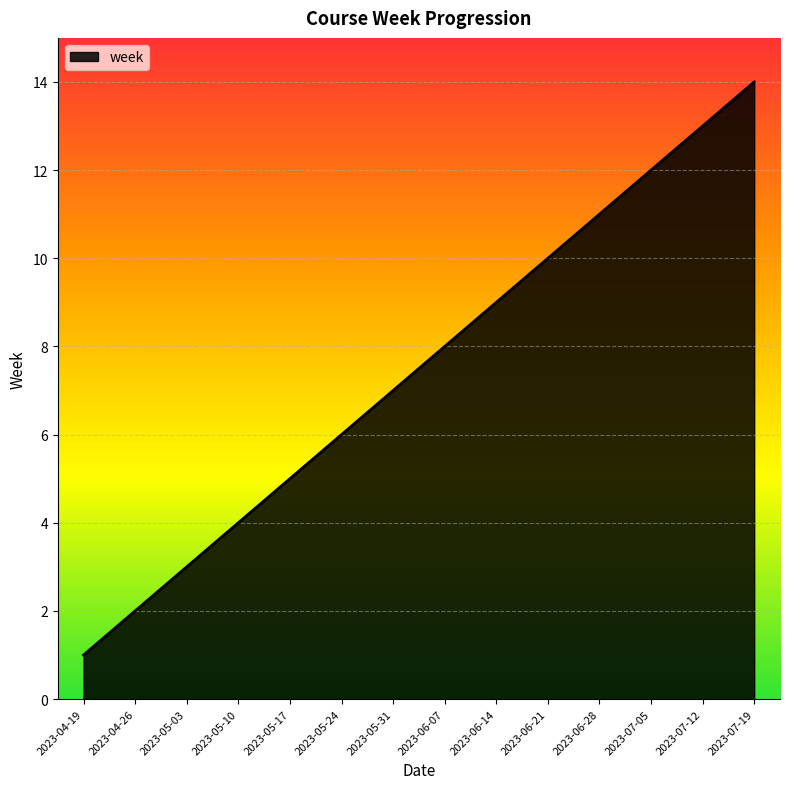

Approximately how many times larger is the value at 2023-05-17 compared to 2023-06-14?

0.6